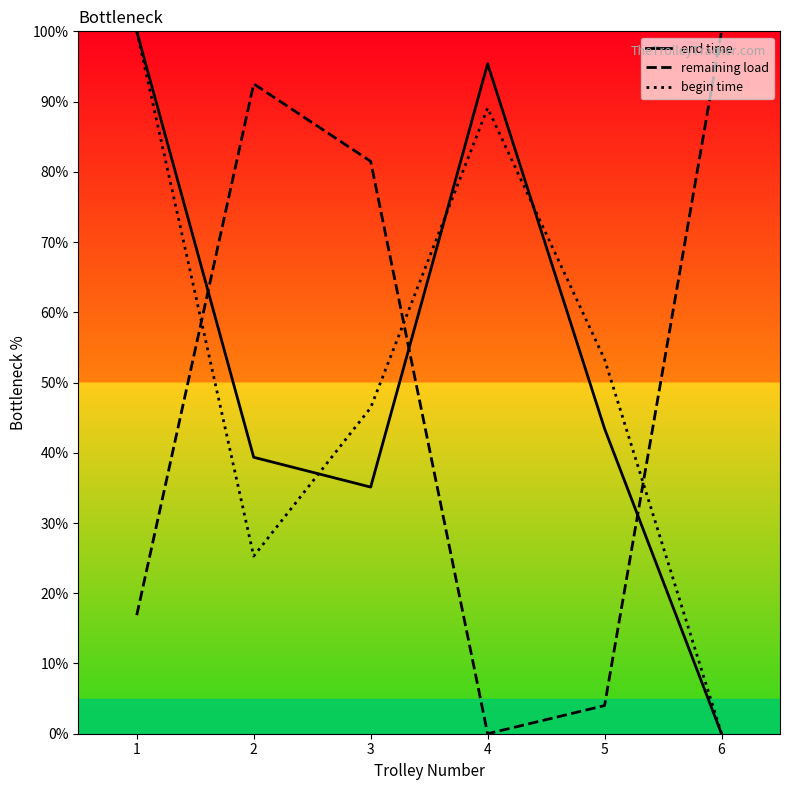

What is the difference between the begin time values at 4 and 2?

63.8